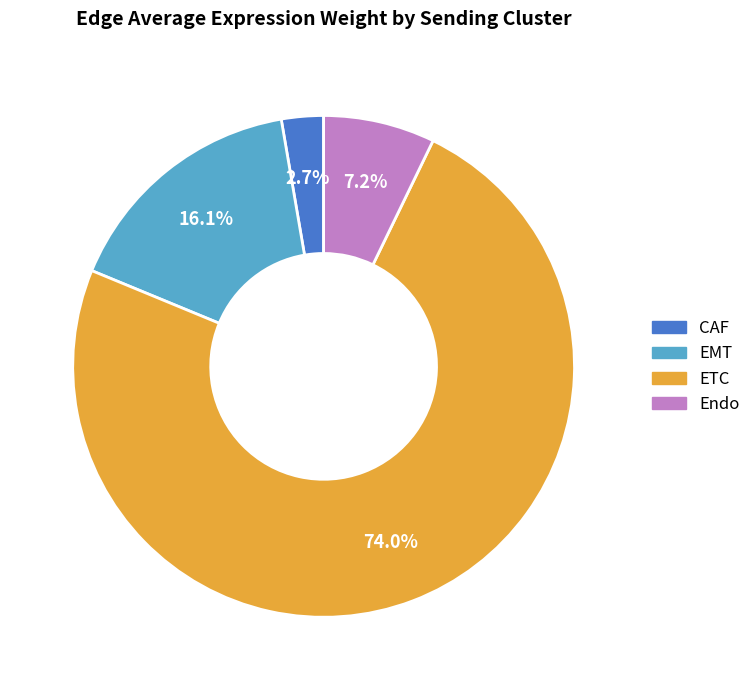

Rank the categories by value from lowest to highest.

CAF, Endo, EMT, ETC